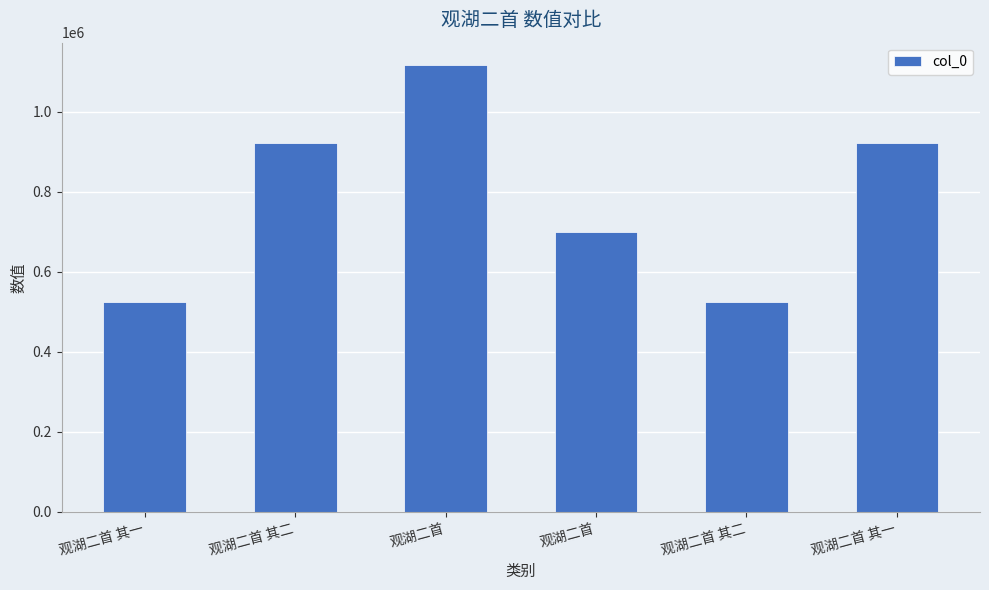

Rank the categories by value from highest to lowest.

观湖二首, 观湖二首 其二, 观湖二首 其一, 观湖二首, 观湖二首 其二, 观湖二首 其一